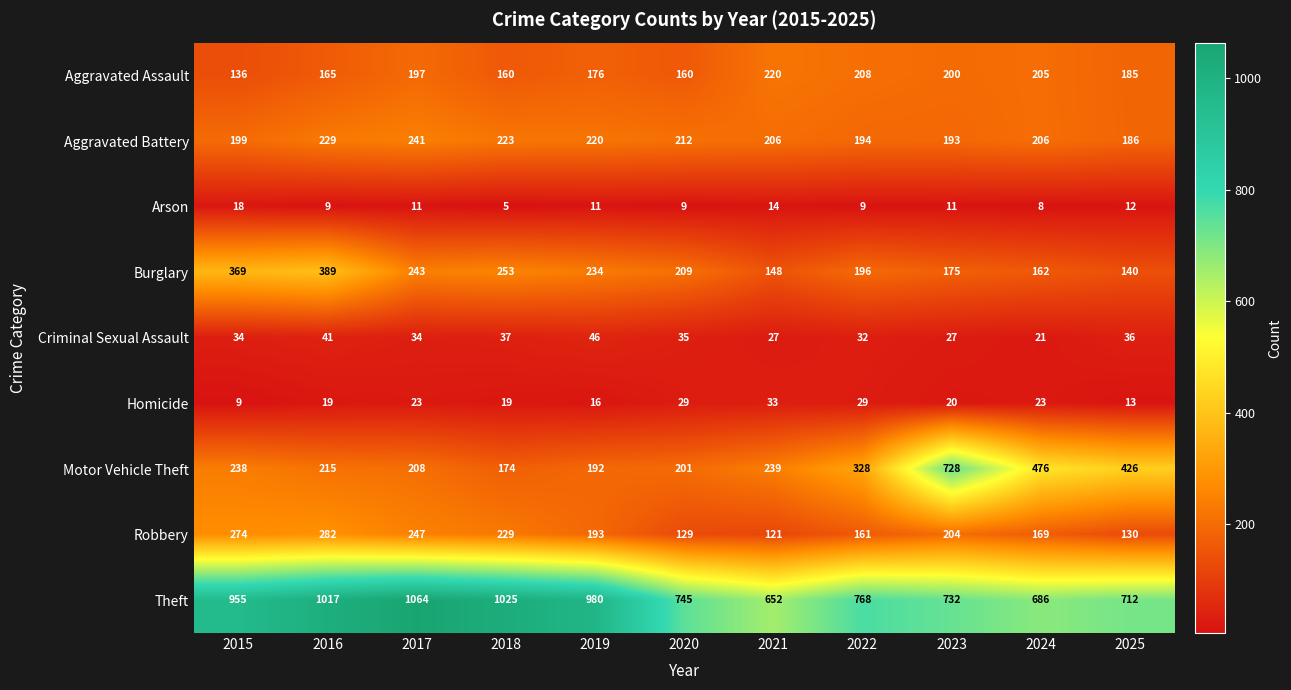

What is the sum of all Homicide values?

233